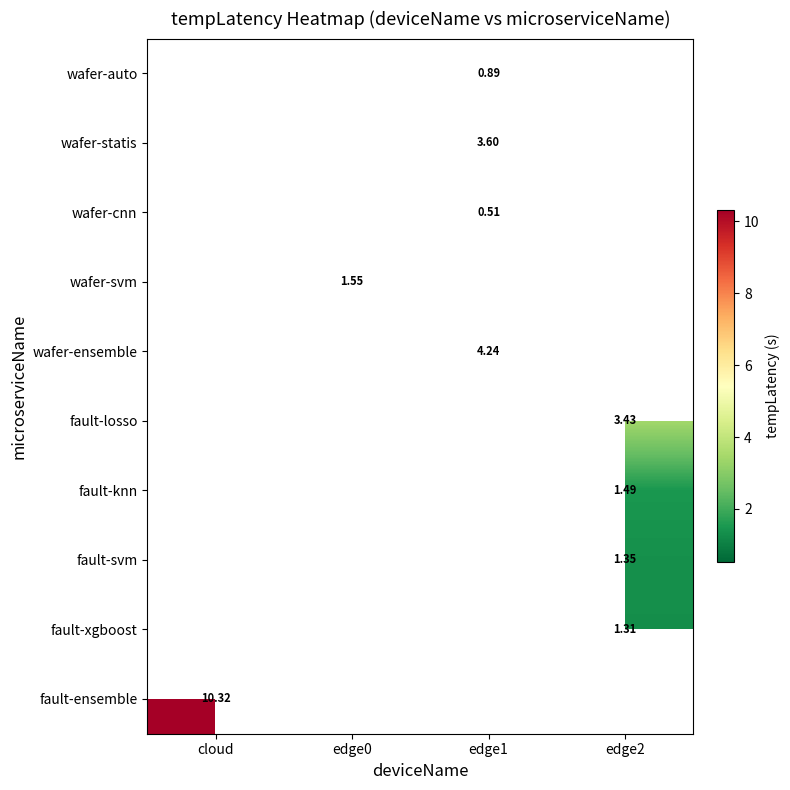

Which series has the widest spread of values?

fault-ensemble